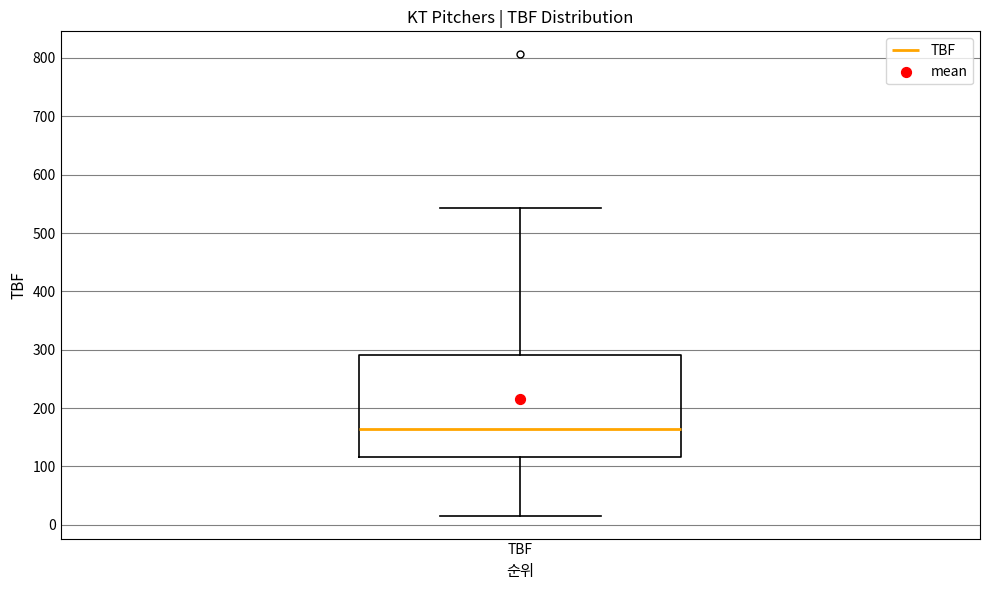

Read this box plot against the y-axis: the position of the median line, the range covered by the box, and the ends of both whiskers. The values are not printed on the chart, so give them approximately, as read against the axis.

median 160, box 120 to 290, whiskers 20 to 540